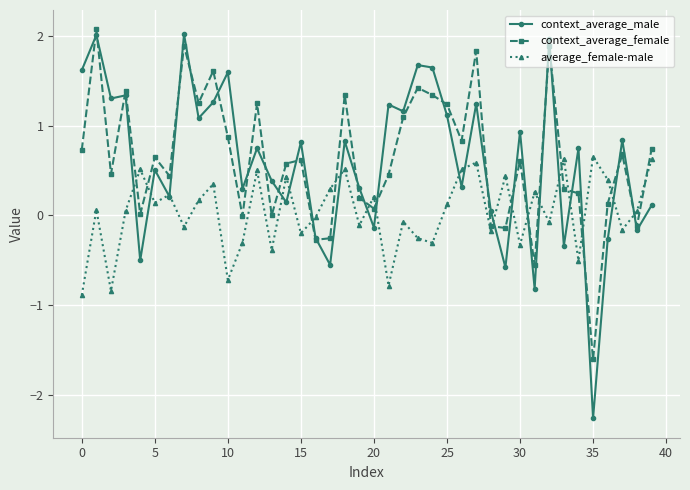

Which series has the widest spread of values?

context_average_male